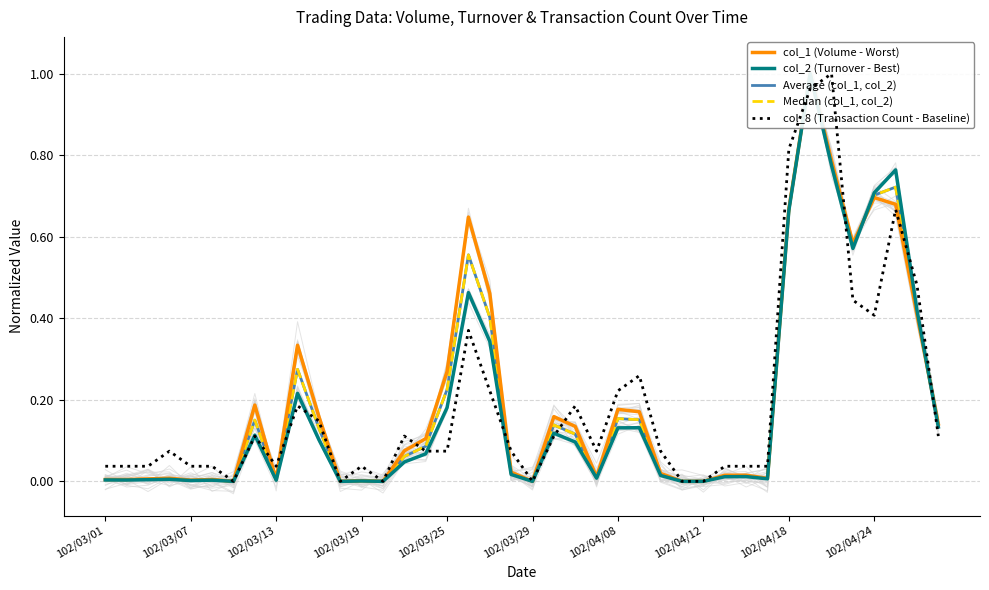

Between 102/04/12 and 102/03/13, which is larger?

102/03/13